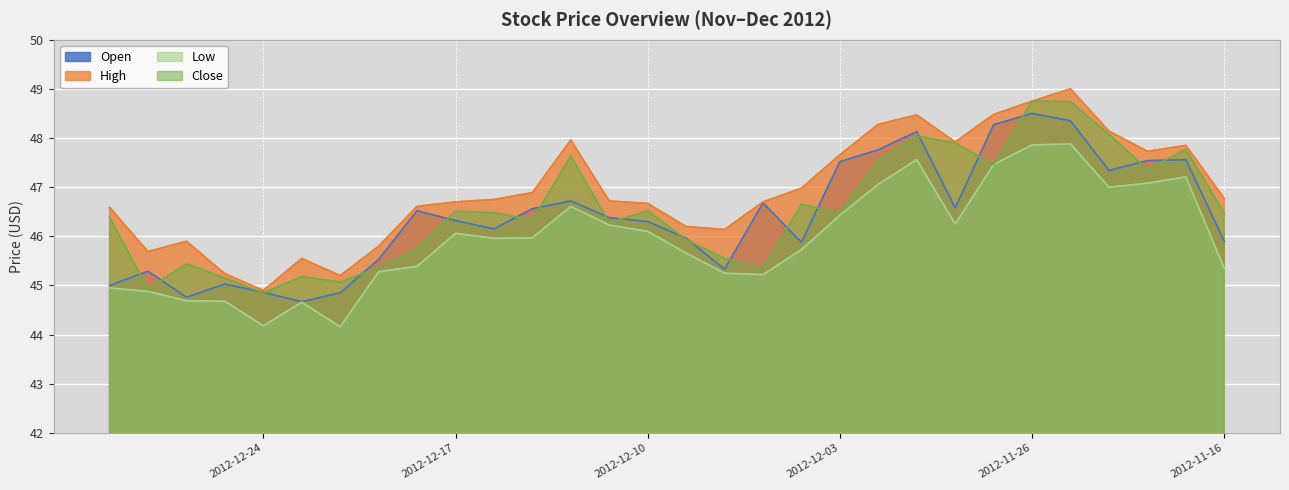

Which series changed the most between 2012-12-24 and 2012-12-03?

High